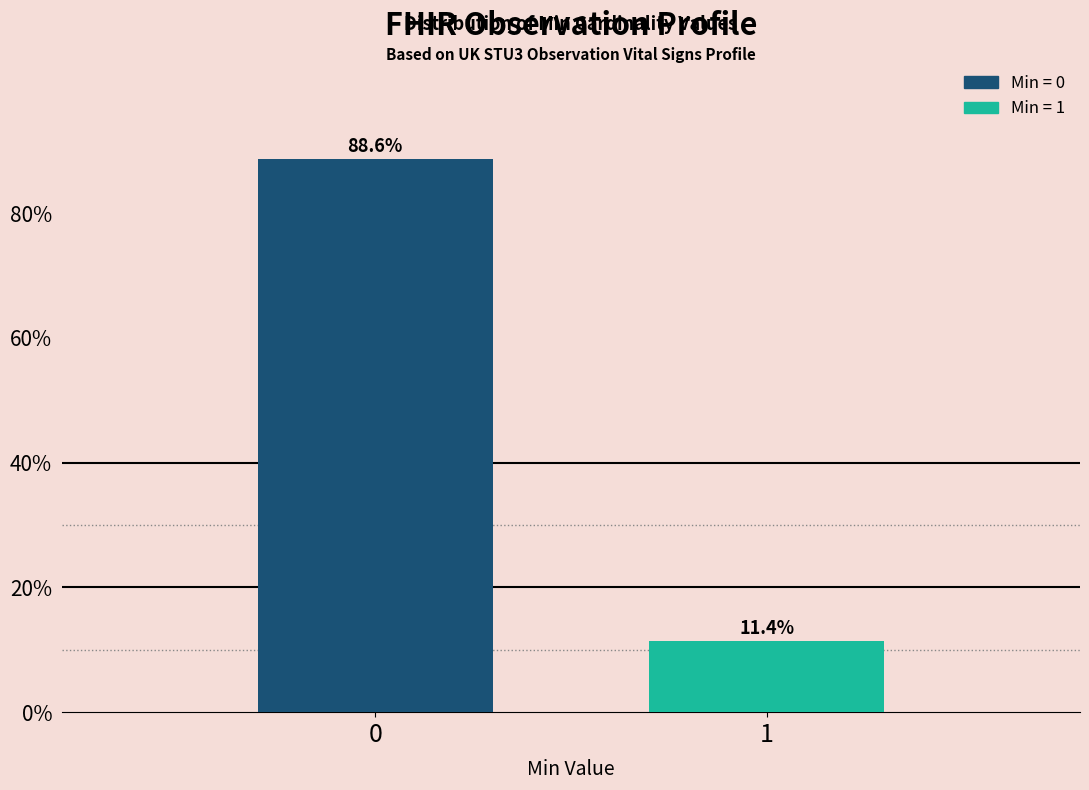

Reading left to right, what are all the values shown in this chart?

0=88.6	1=11.4